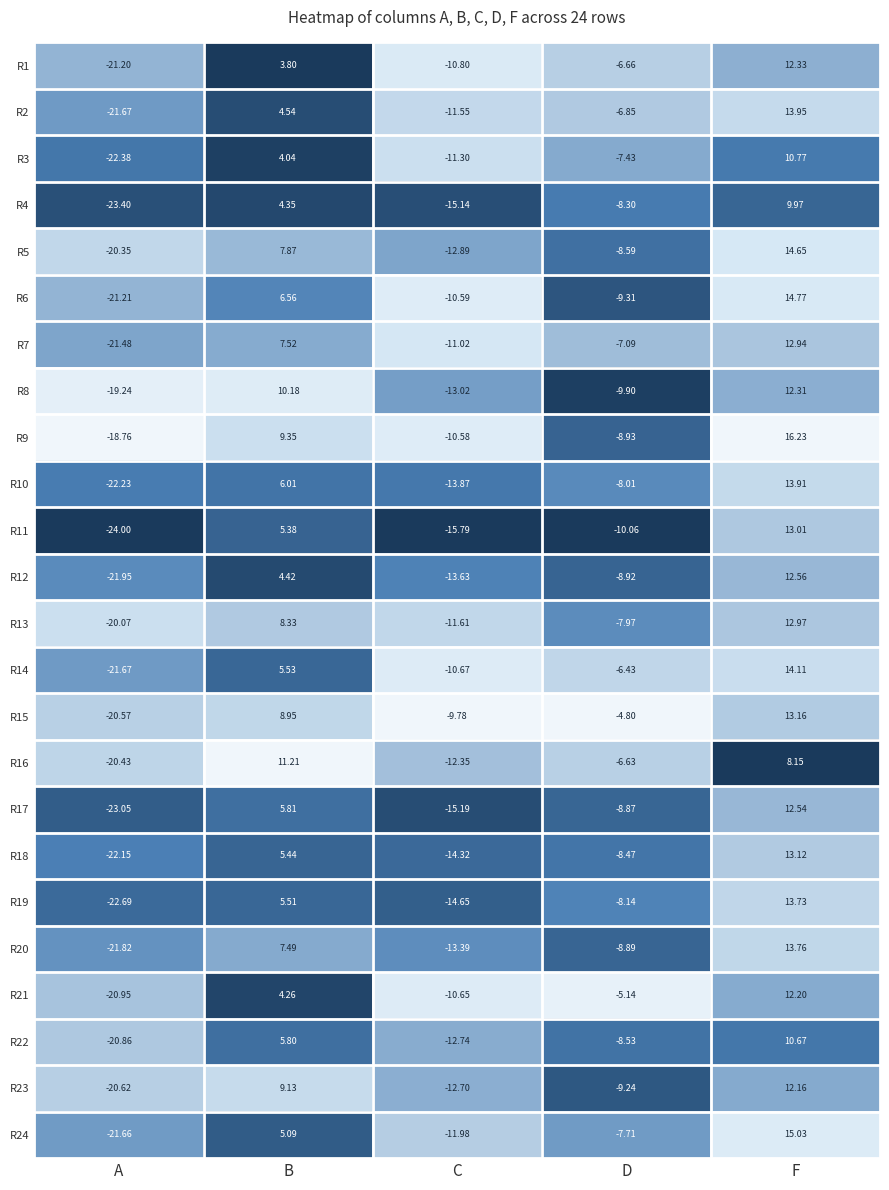

At which category is the sum across all series the highest?

F